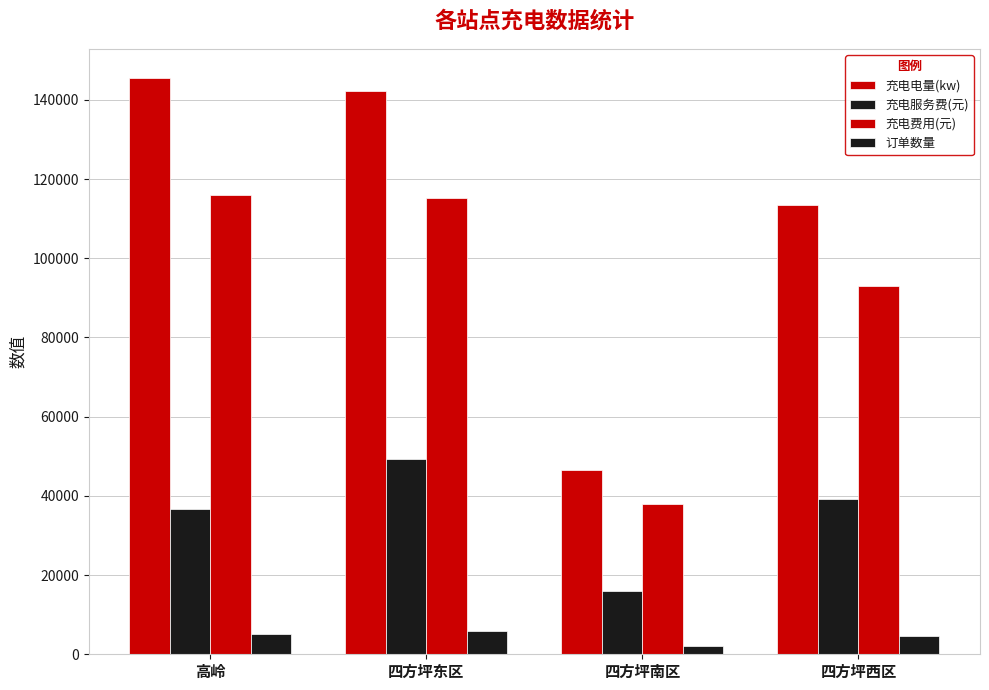

The value of 充电服务费(元) at 四方坪西区 is 39255.3. True or false?

True